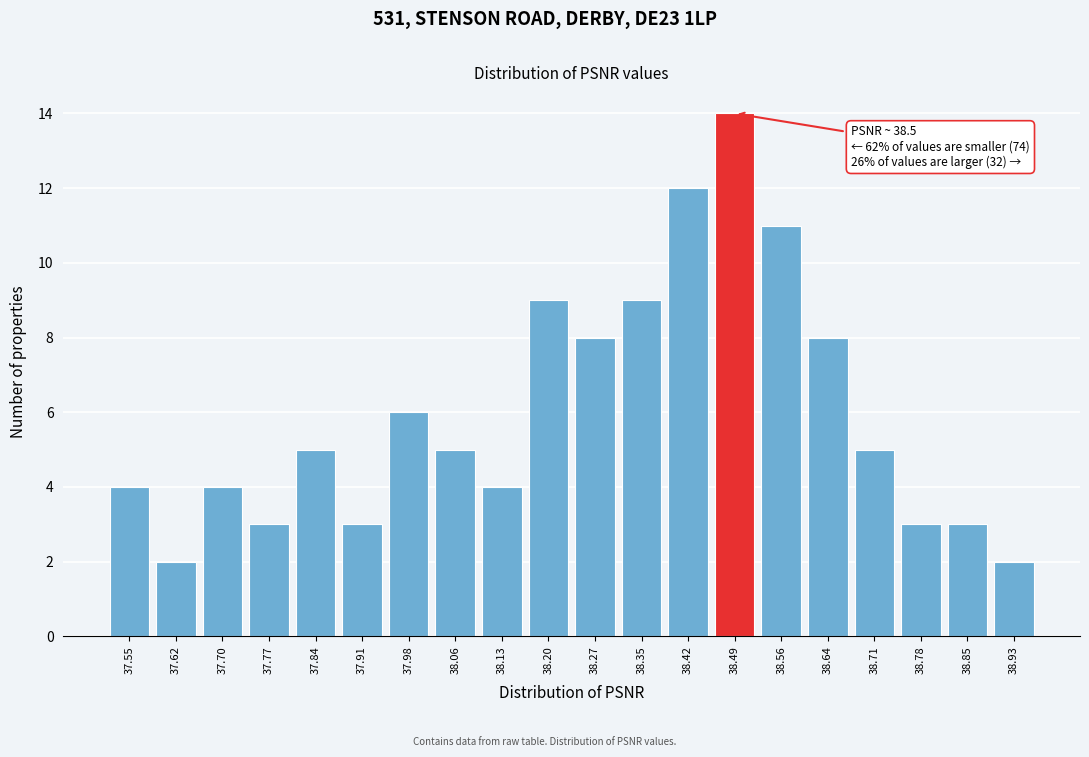

Reading right to left, transcribe all the data shown in this chart.

38.93=2	38.85=3	38.78=3	38.71=5	38.64=8	38.56=11	38.49=14	38.42=12	38.35=9	38.27=8	38.20=9	38.13=4	38.06=5	37.98=6	37.91=3	37.84=5	37.77=3	37.70=4	37.62=2	37.55=4